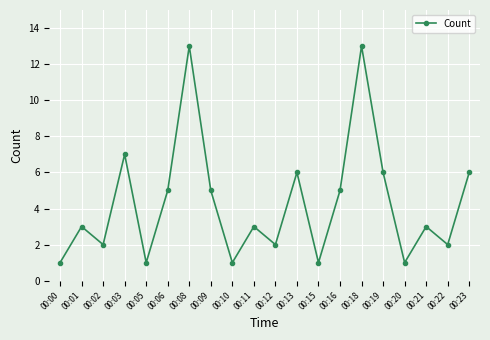

True or false: the data shows 2 at 00:02.

True